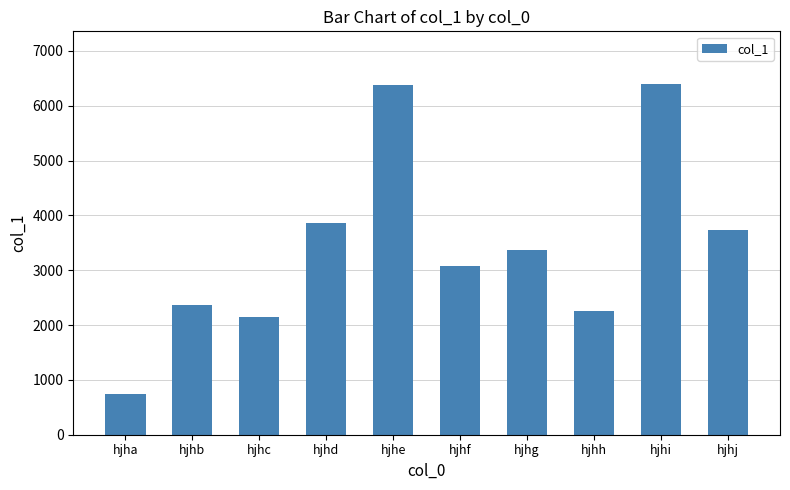

What is the average value?

3434